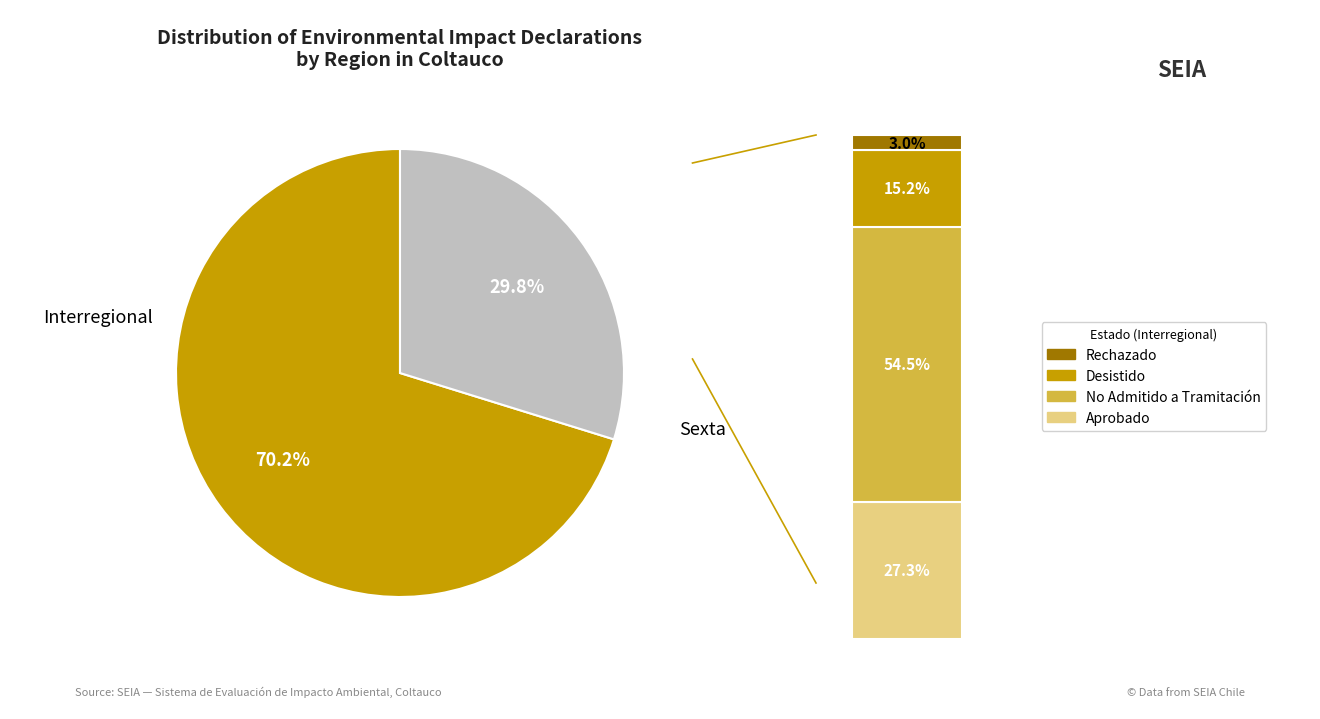

To the nearest percent, what percentage of the pie is Sexta?

30%